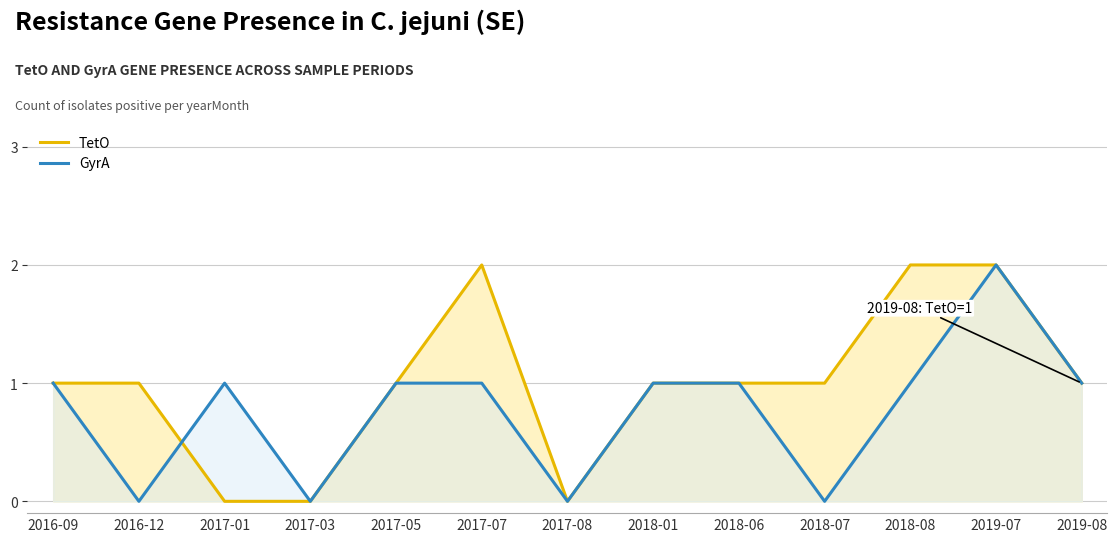

What is the label of the 4th point from the right?

2018-07